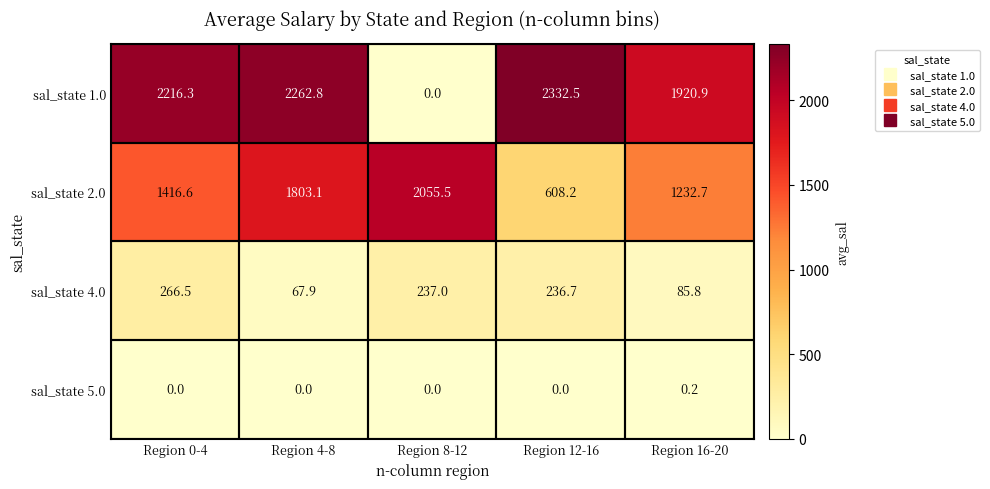

What is the difference between the sal_state 1.0 values at Region 4-8 and Region 12-16?

69.7